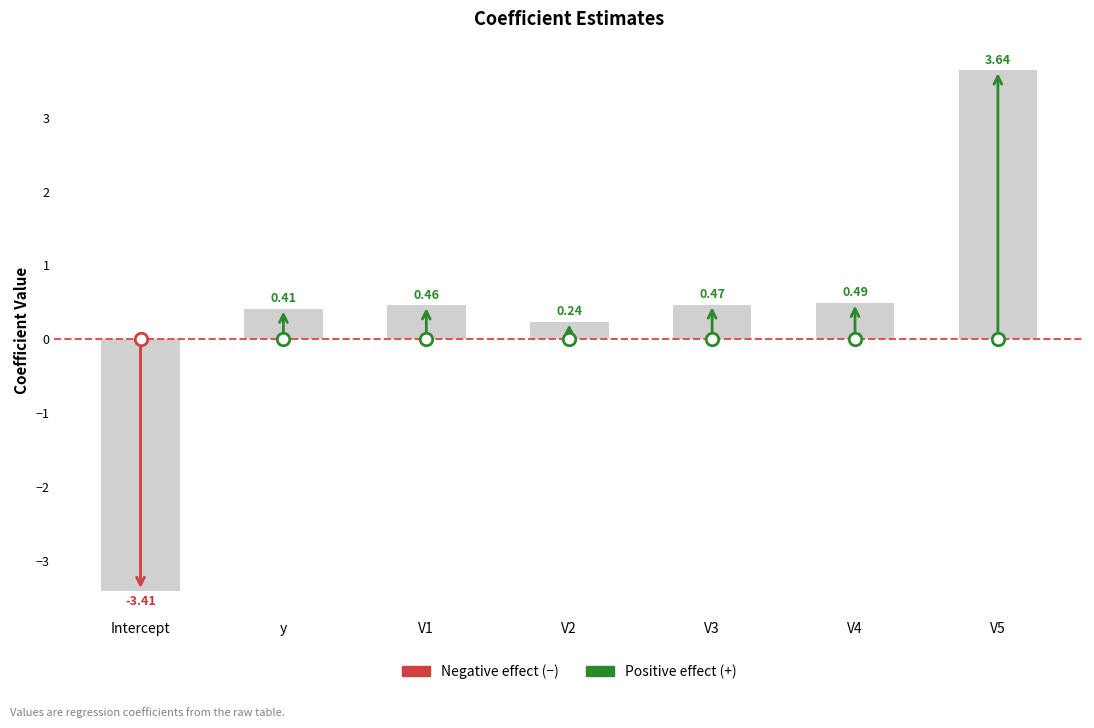

At which label is the value closest to 0?

V2